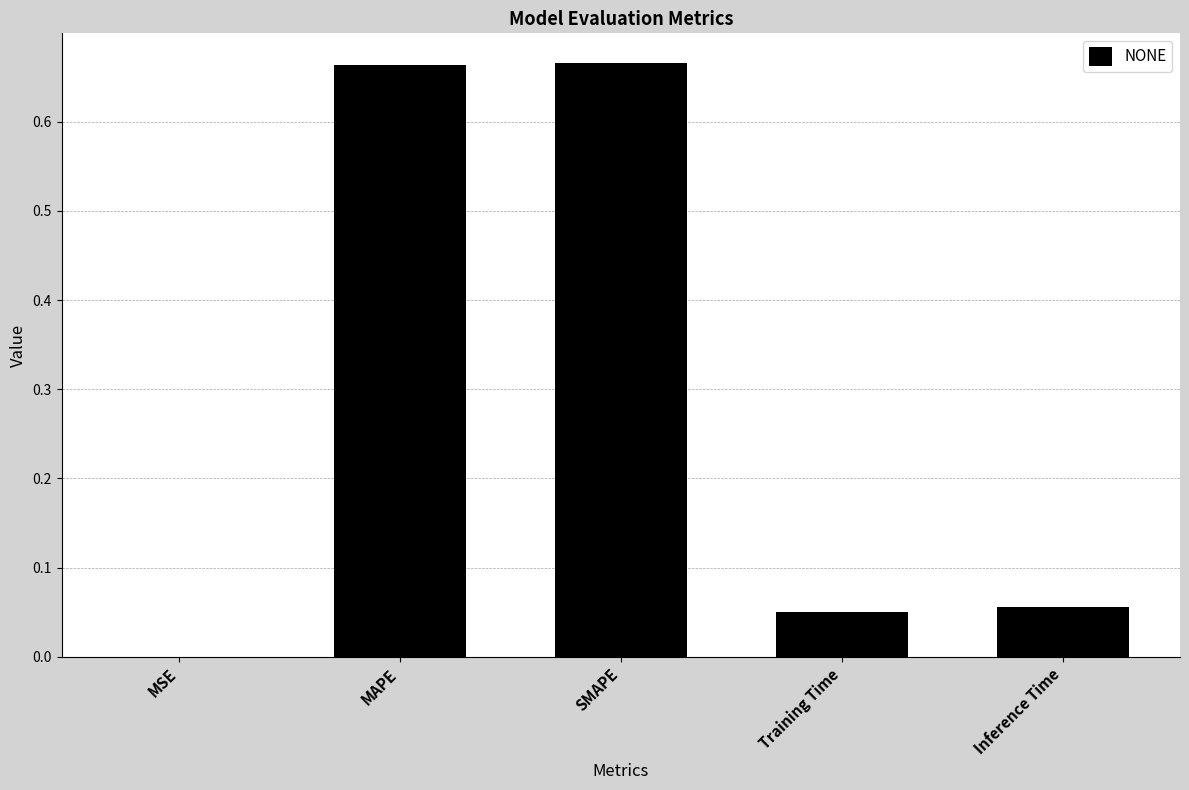

What is the sum of all values?

1.4